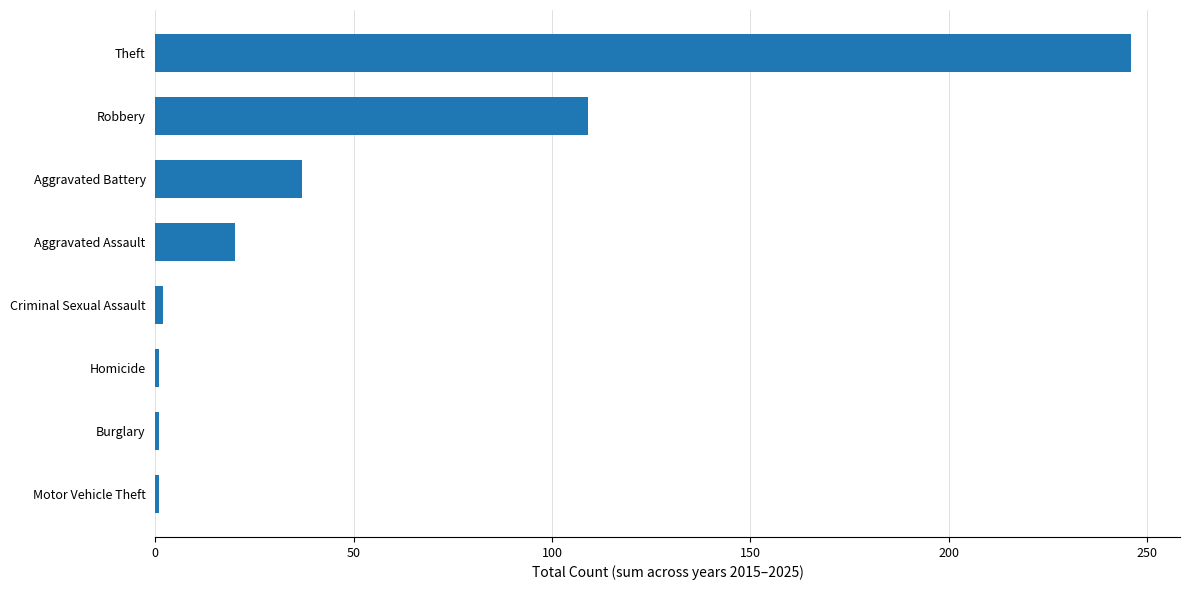

What is the difference between the second highest and second lowest values?

108